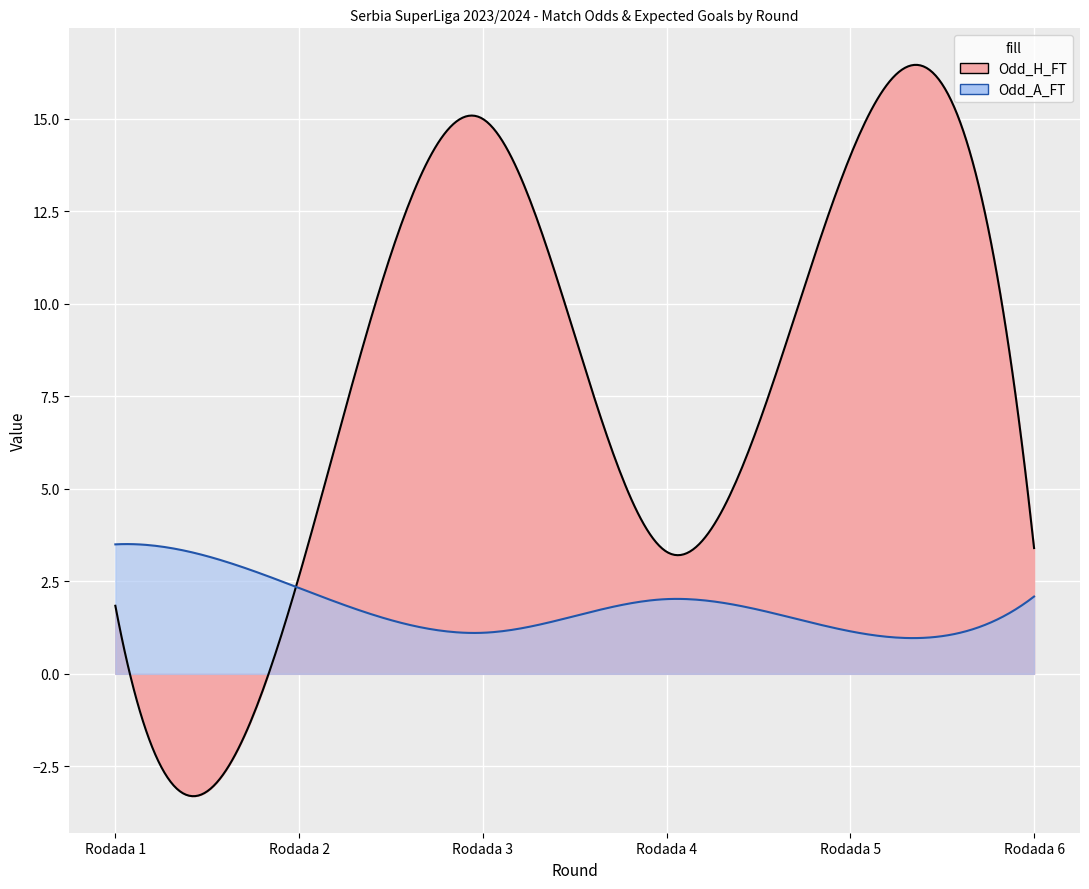

Which category has the lowest value across all series?

Rodada 3